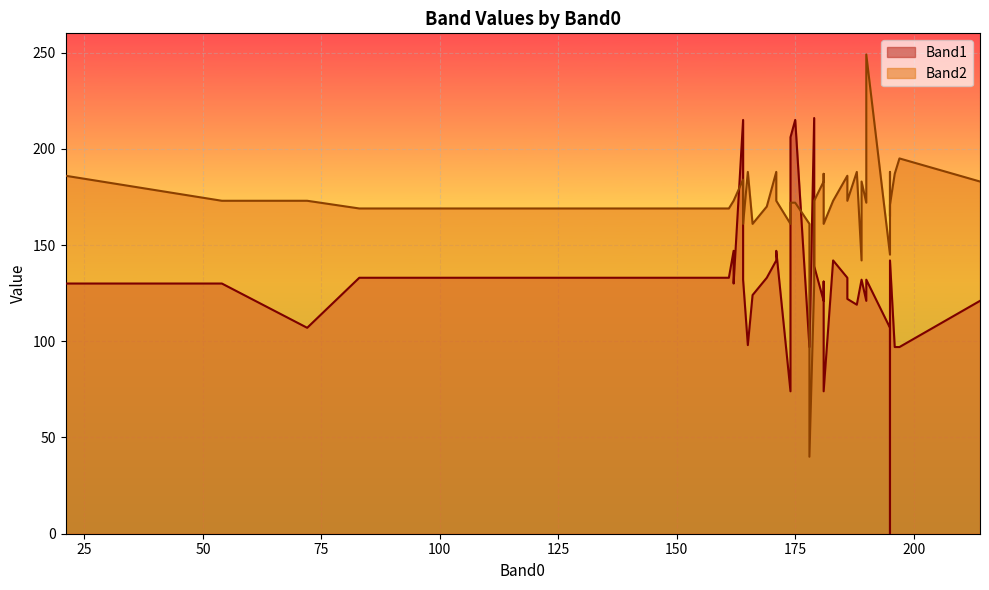

Between 174 and 190, which series saw the biggest shift?

Band2